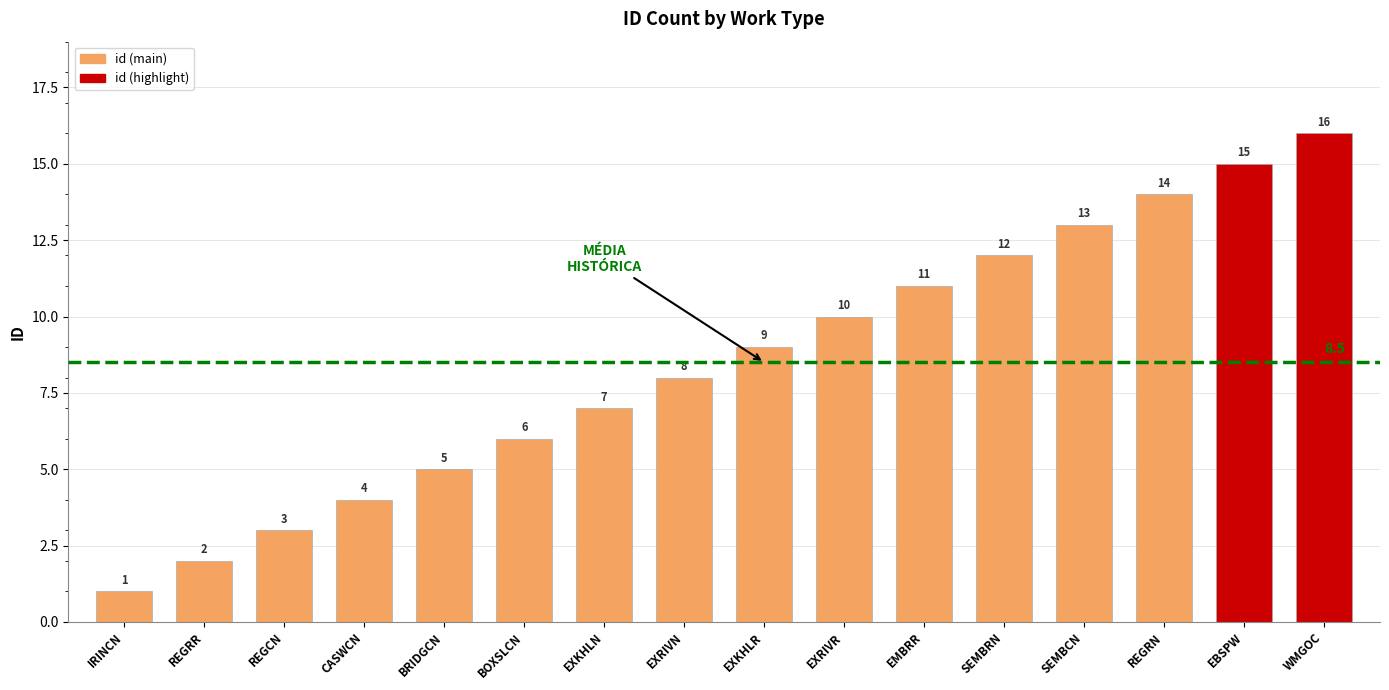

Reading left to right, transcribe all the data shown in this chart.

IRINCN=1	REGRR=2	REGCN=3	CASWCN=4	BRIDGCN=5	BOXSLCN=6	EXKHLN=7	EXRIVN=8	EXKHLR=9	EXRIVR=10	EMBRR=11	SEMBRN=12	SEMBCN=13	REGRN=14	EBSPW=15	WMGOC=16